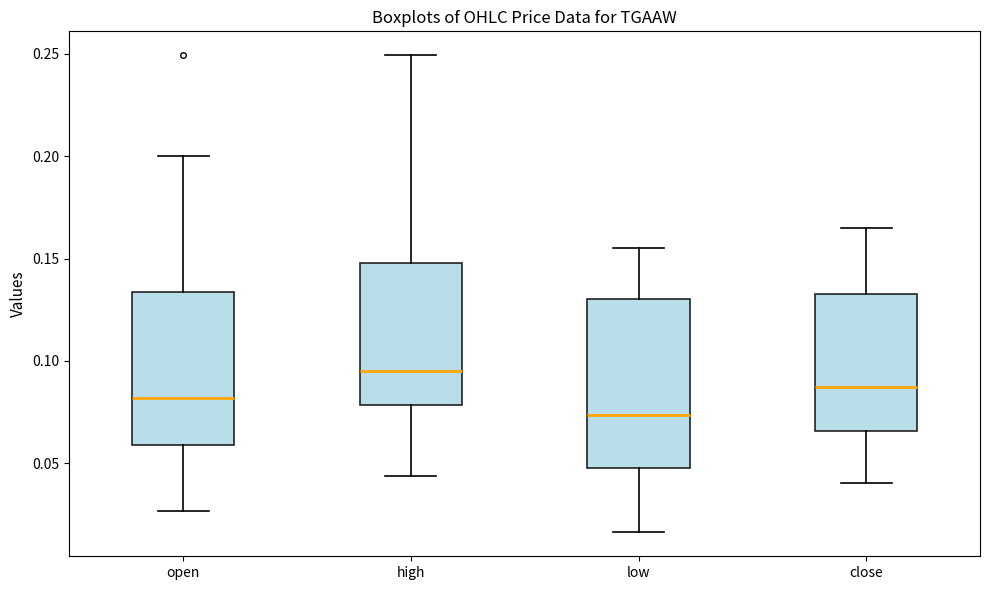

Reading left to right, transcribe this box plot: for each box, give where its median line is, the range the box spans, and where its two whiskers end, as read against the y-axis. The values are not printed on the chart, so give them approximately, as read against the axis.

open: median 0.080, box 0.060 to 0.135, whiskers 0.025 to 0.200
high: median 0.095, box 0.080 to 0.150, whiskers 0.045 to 0.250
low: median 0.075, box 0.050 to 0.130, whiskers 0.015 to 0.155
close: median 0.085, box 0.065 to 0.135, whiskers 0.040 to 0.165